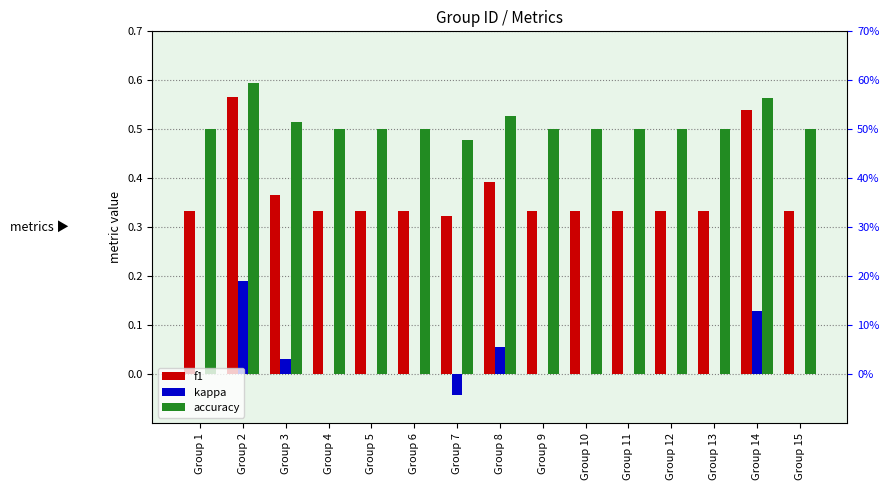

Is it true that f1 equals 0.3 at Group 9?

True